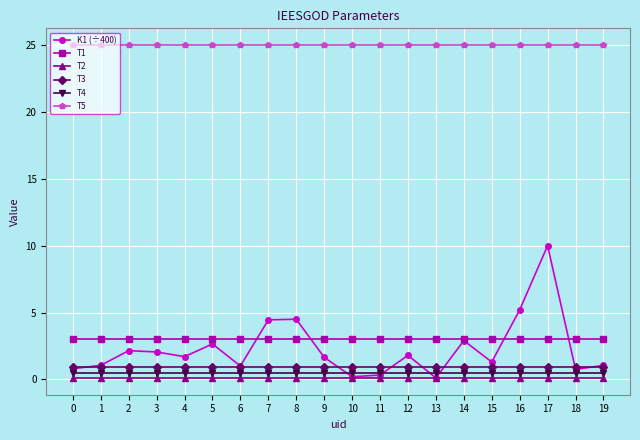

Rank the series at 3 from lowest to highest value.

T2, T4, T3, K1 (÷400), T1, T5